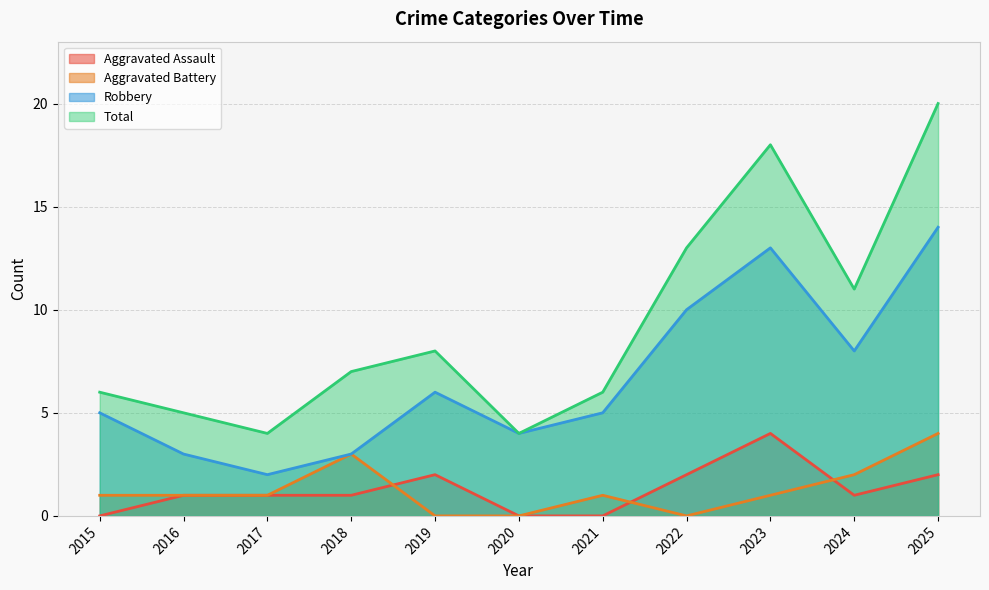

How many data points in Aggravated Assault are less than 1?

3